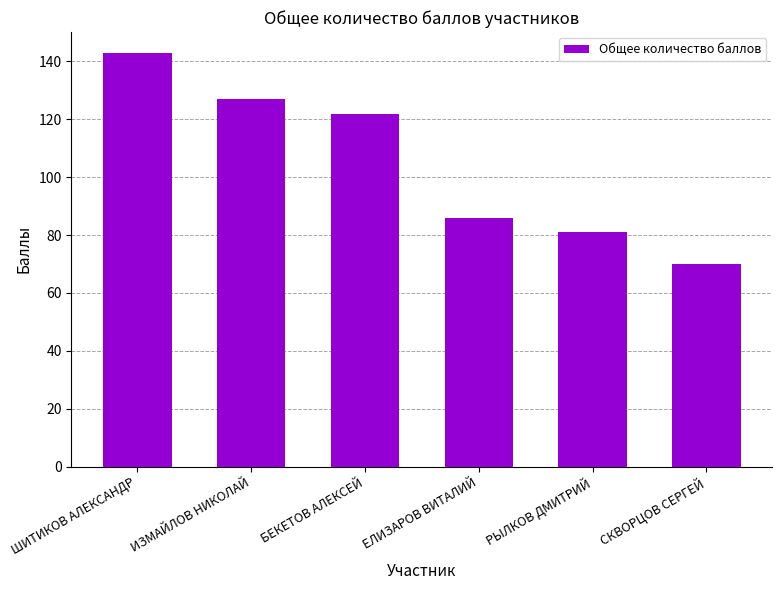

What is the label of the 6th bar from the right?

ШИТИКОВ АЛЕКСАНДР